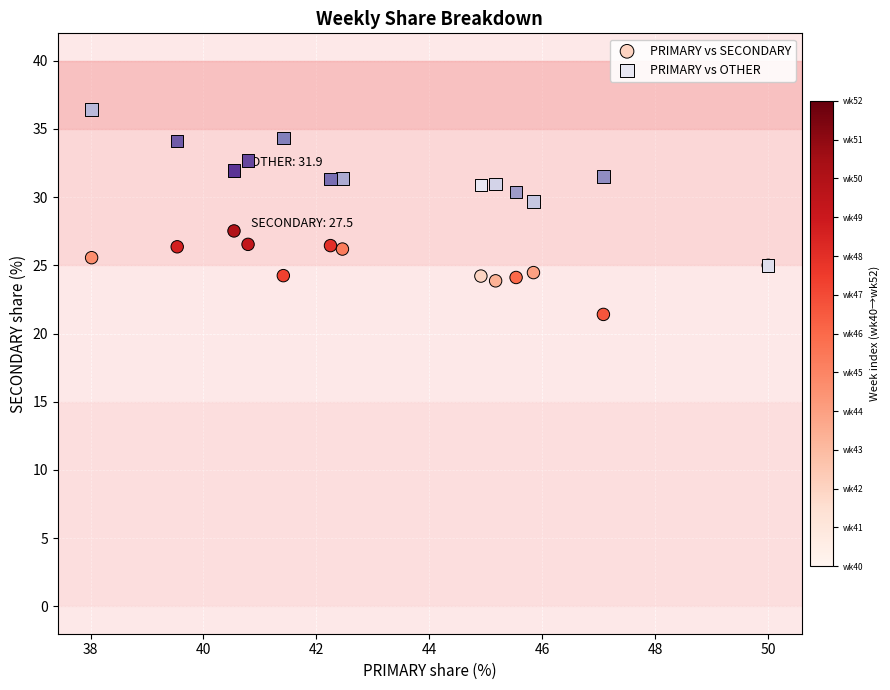

Which series has the widest spread of Y values?

PRIMARY vs OTHER